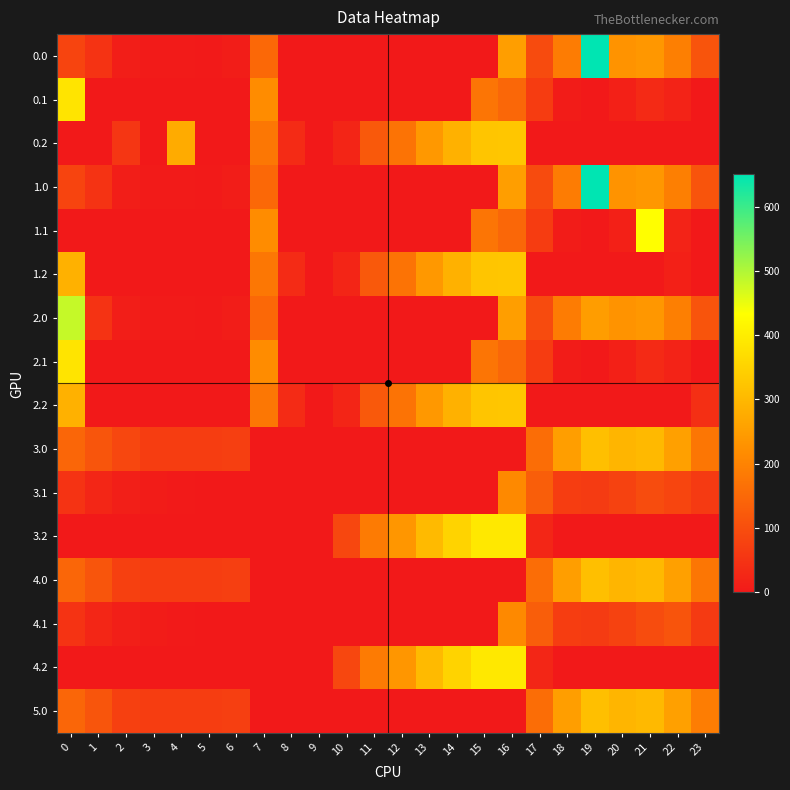

How many categories are shown in the chart?

24